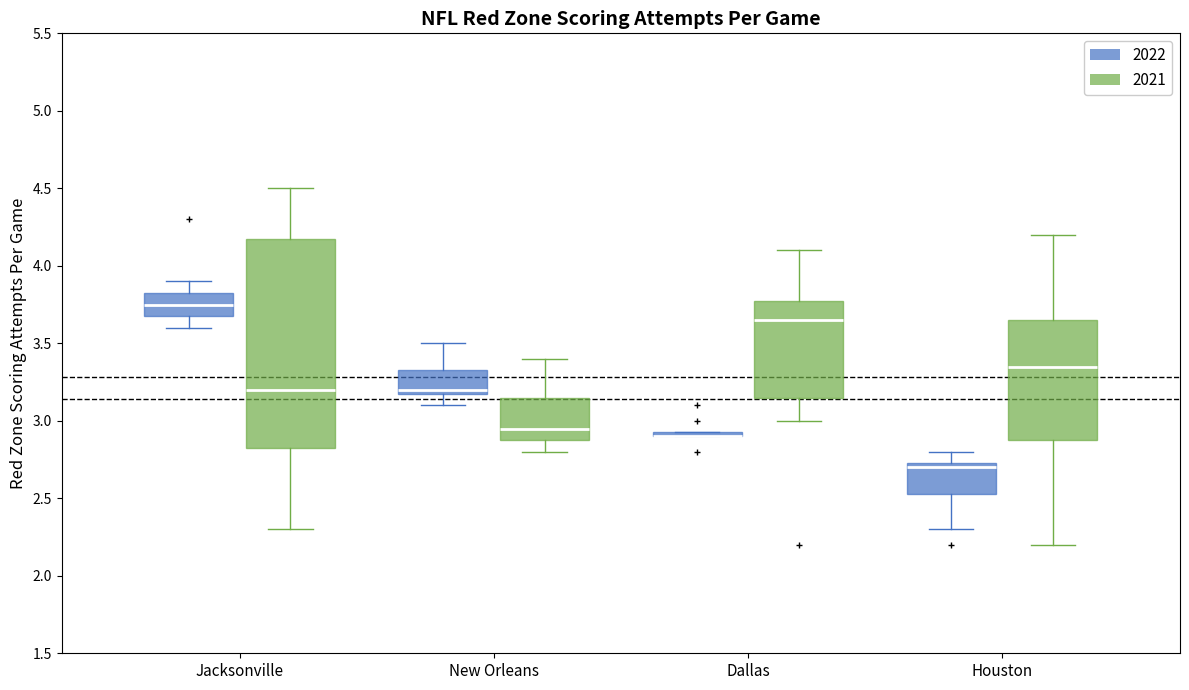

Which box is the tallest, from its lower edge to its upper edge?

Jacksonville (2021)